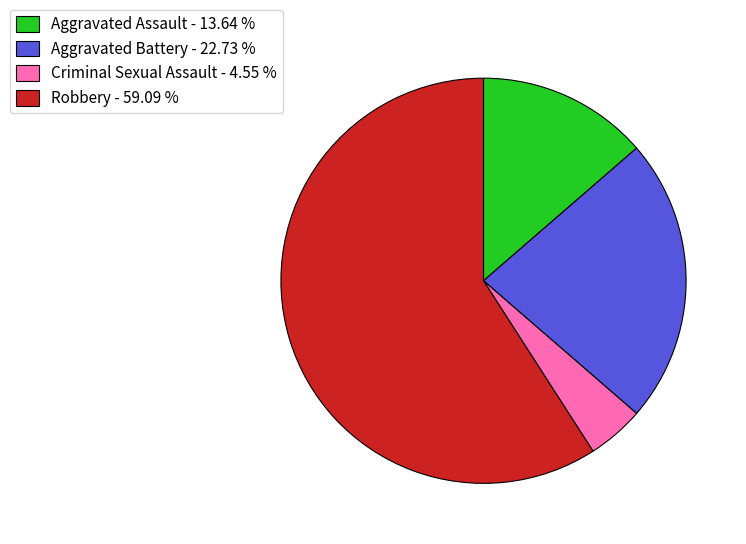

Rank the categories by value from lowest to highest.

Criminal Sexual Assault, Aggravated Assault, Aggravated Battery, Robbery